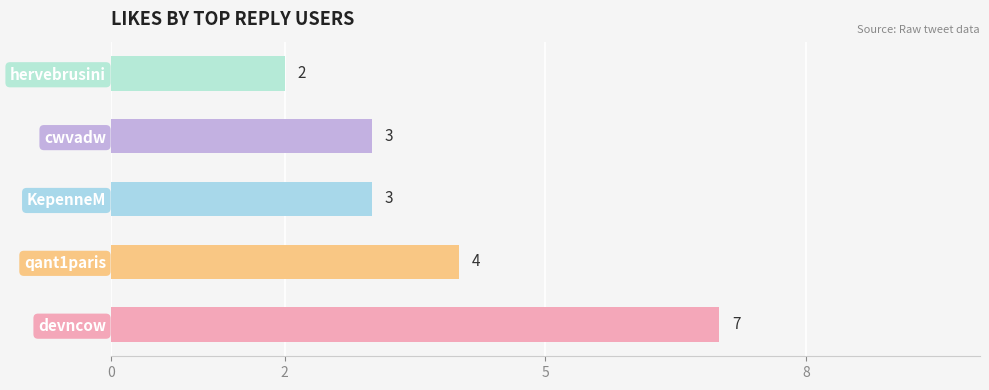

Is it true that the value at KepenneM is 3?

True